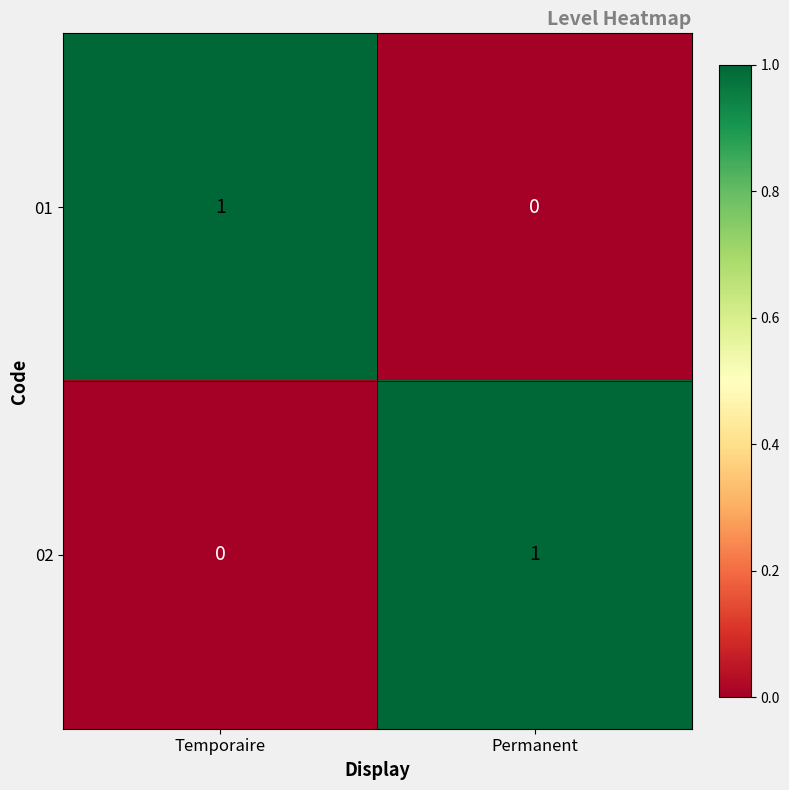

The value of 01 at Temporaire is 1. True or false?

True